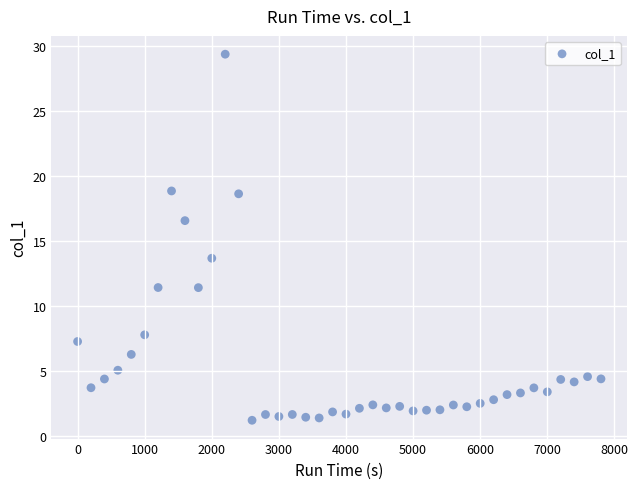

What is the range of Y values (max minus min)?

28.2